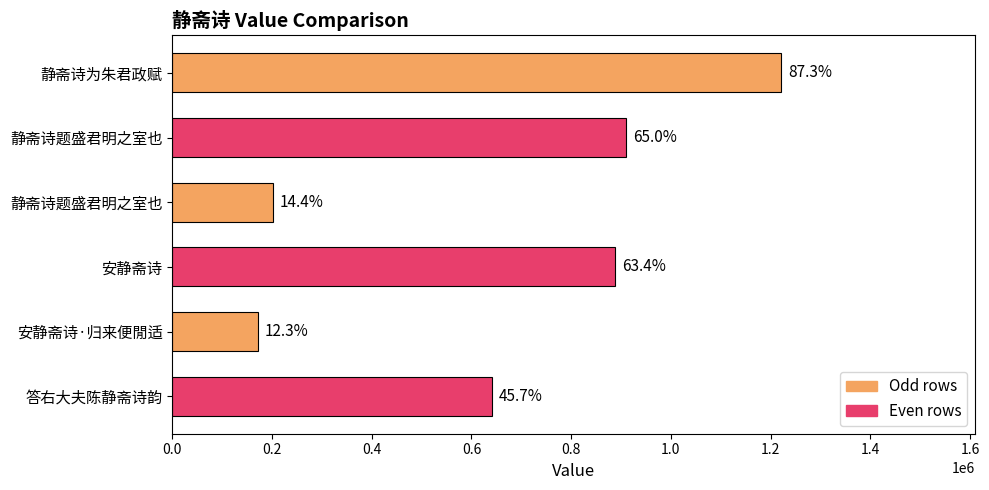

Are the bars horizontal?

Yes